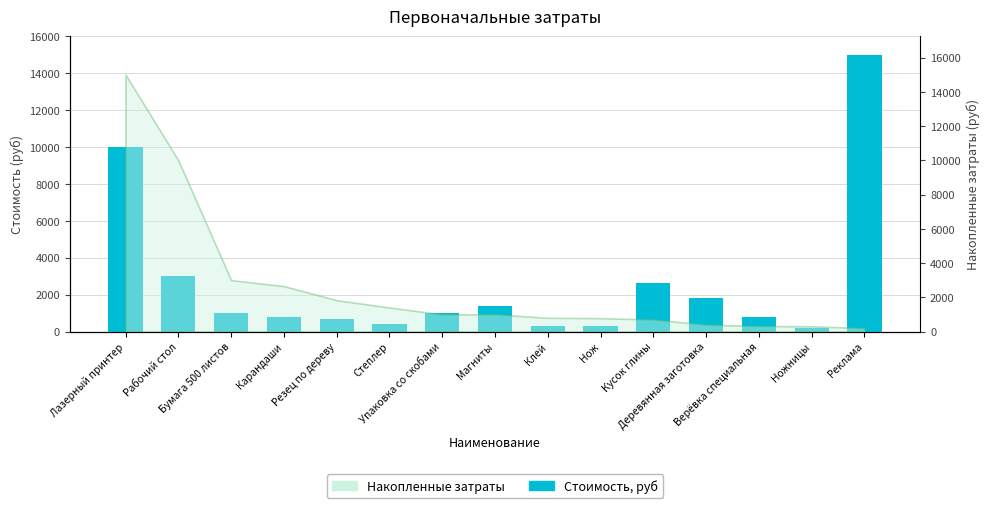

What is the label of the 14th bar from the right?

Рабочий стол